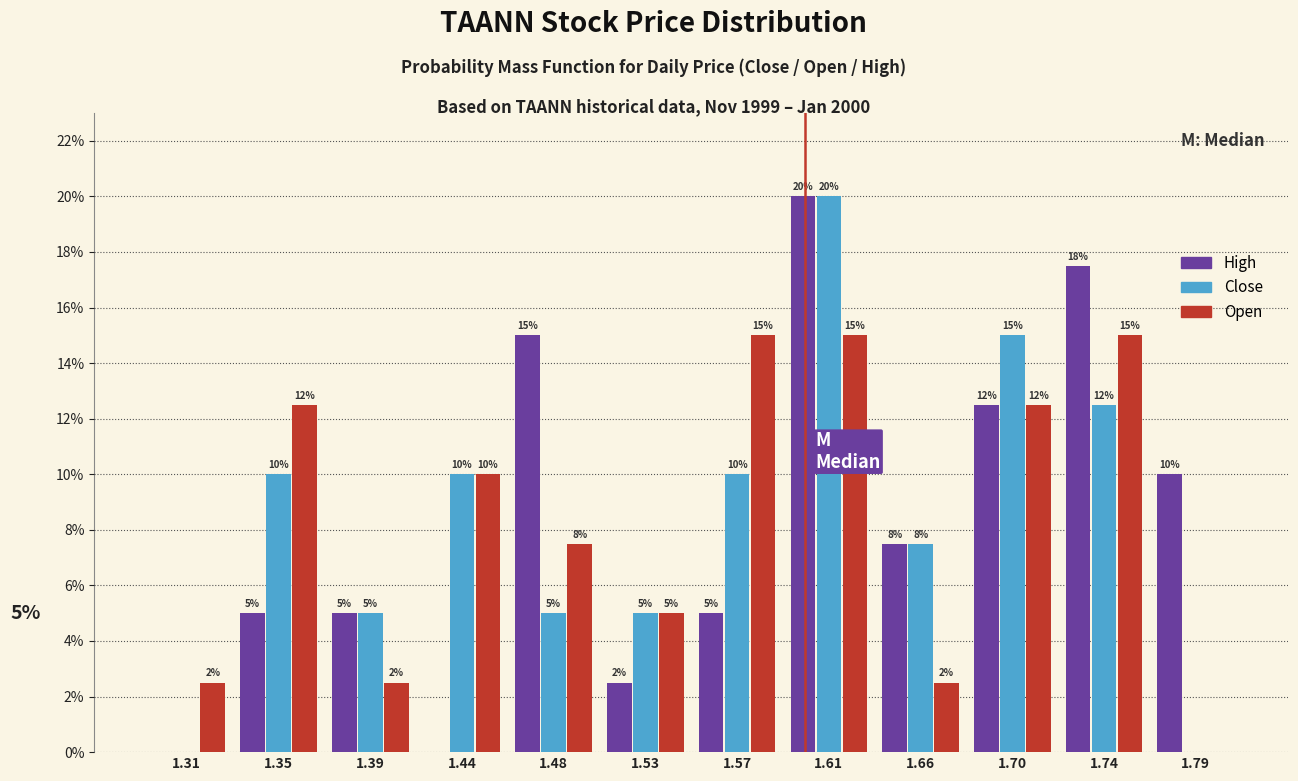

In the Close series, which range on the x-axis has the tallest bar?

1.590 to 1.635